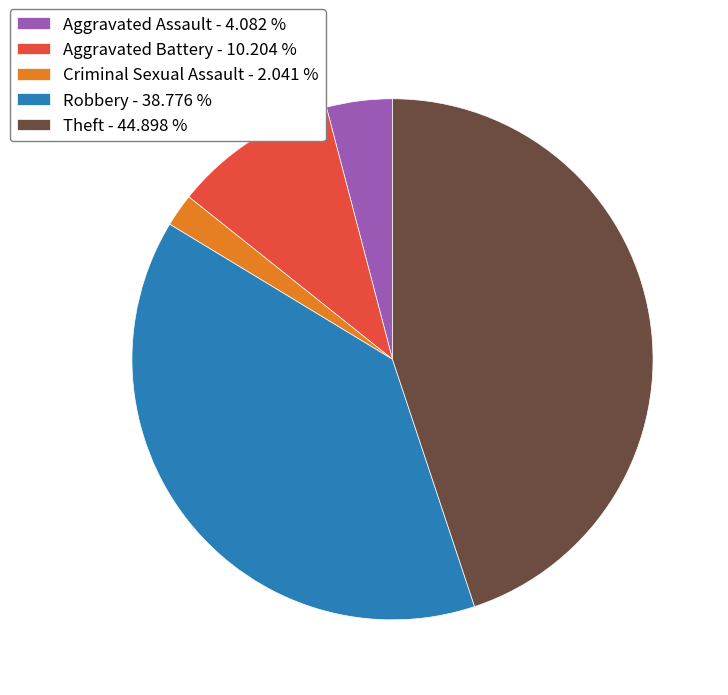

How many segments does this pie chart have?

5